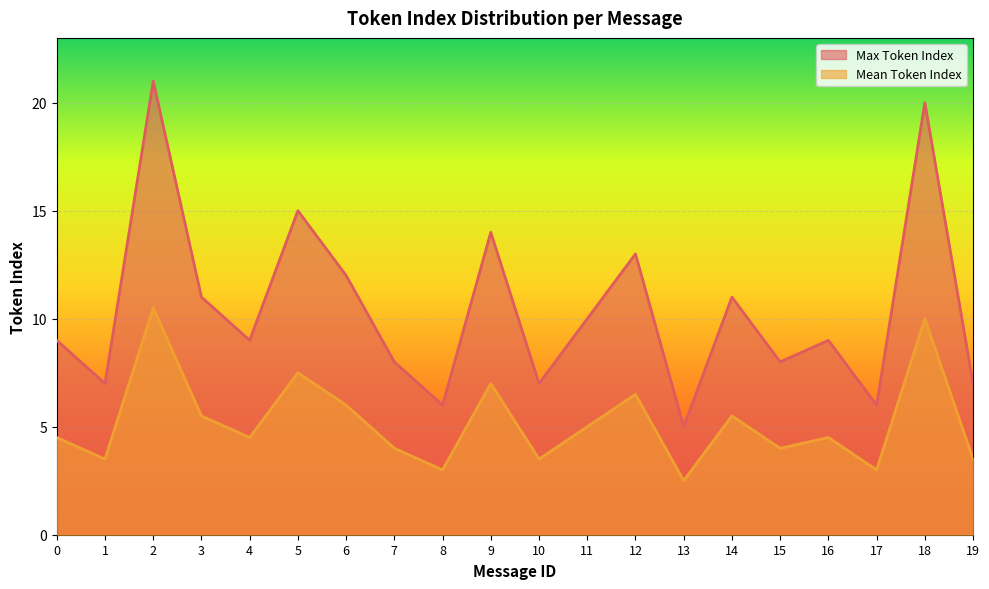

What is the difference between the highest and lowest values at 19?

3.5